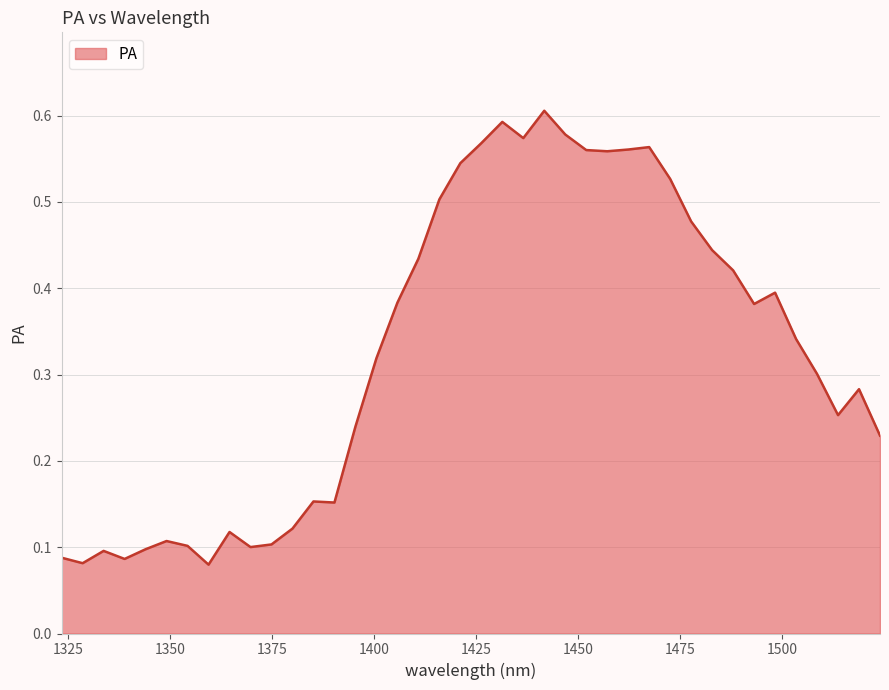

How many lines are shown in the chart?

1